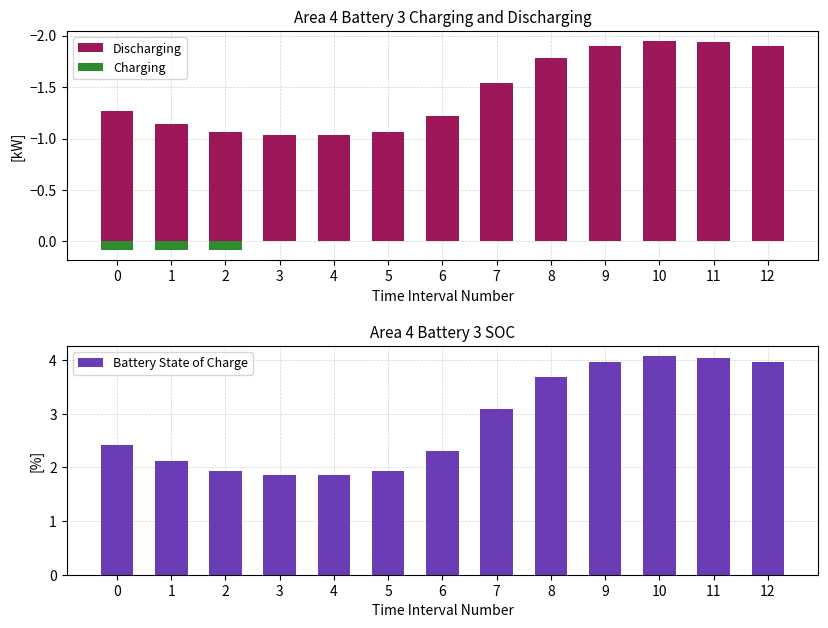

Which series has the largest total across all categories?

col_9